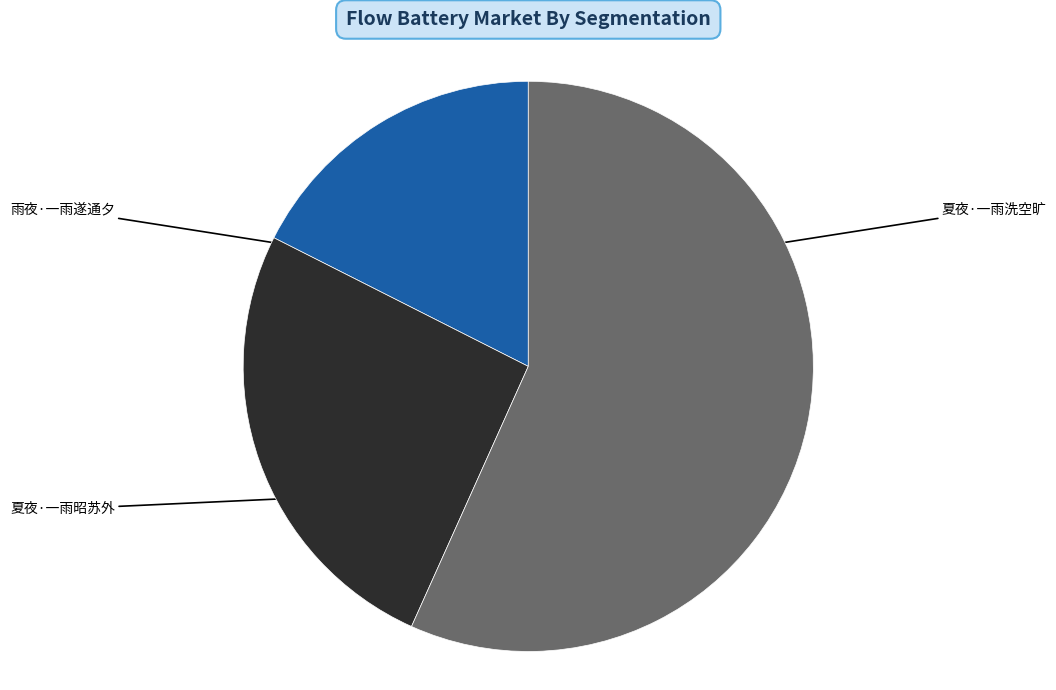

Does any single category account for the majority?

Yes